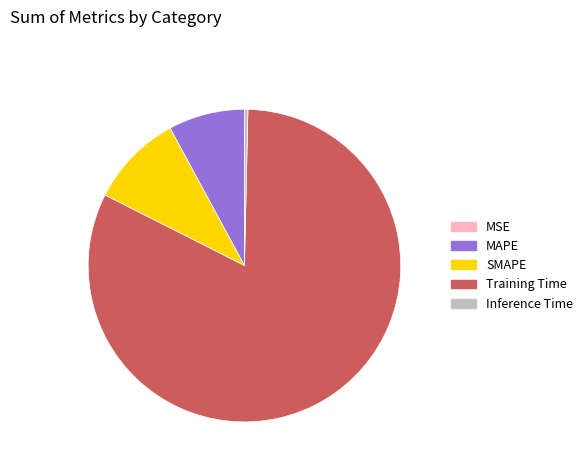

What is the largest slice in the pie chart?

Training Time